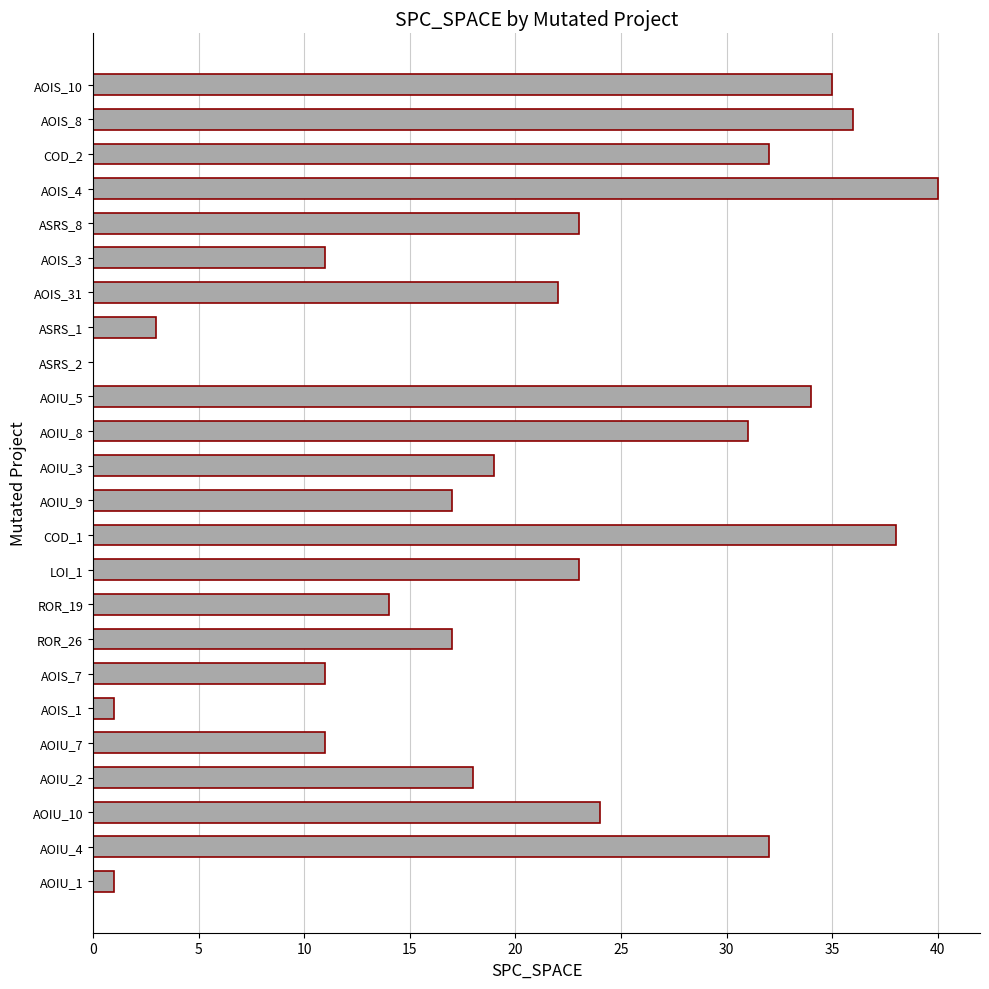

Reading top to bottom, list all the values displayed in this chart.

AOIS_10=35	AOIS_8=36	COD_2=32	AOIS_4=40	ASRS_8=23	AOIS_3=11	AOIS_31=22	ASRS_1=3	ASRS_2=0	AOIU_5=34	AOIU_8=31	AOIU_3=19	AOIU_9=17	COD_1=38	LOI_1=23	ROR_19=14	ROR_26=17	AOIS_7=11	AOIS_1=1	AOIU_7=11	AOIU_2=18	AOIU_10=24	AOIU_4=32	AOIU_1=1